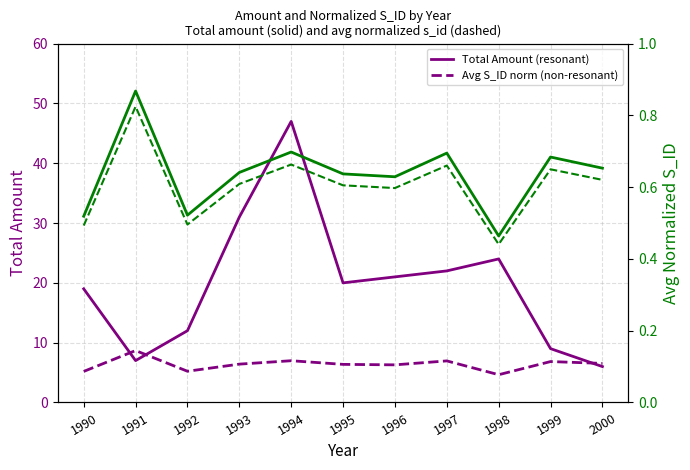

What is the difference between the Total Amount (resonant) values at 2000 and 1994?

41.0